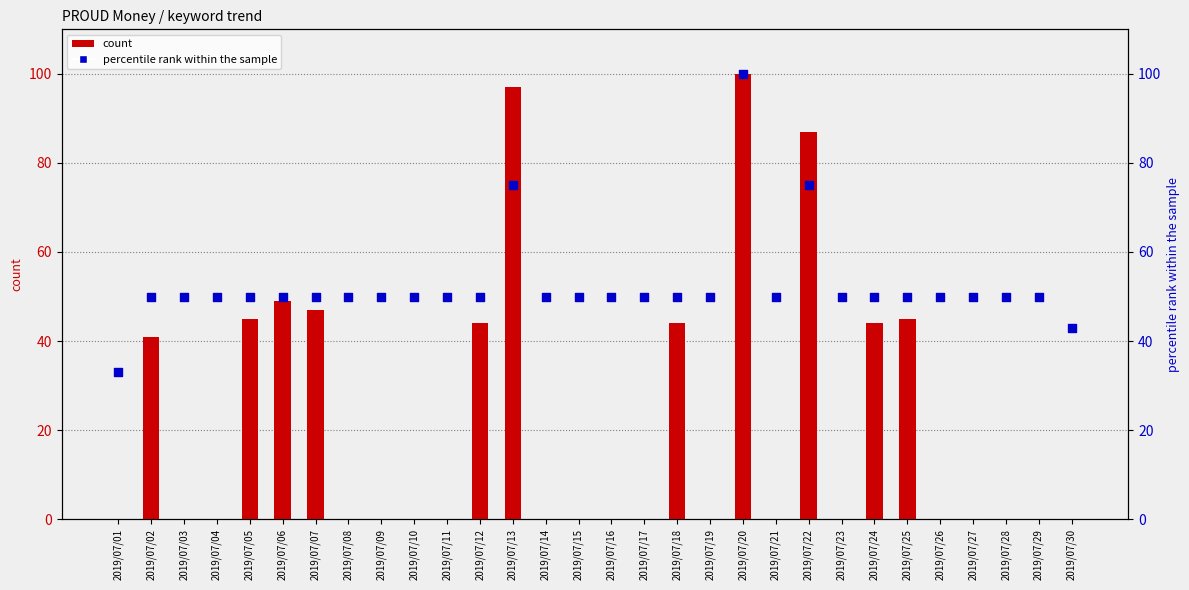

What are all the series names shown in the legend?

count, percentile rank within the sample